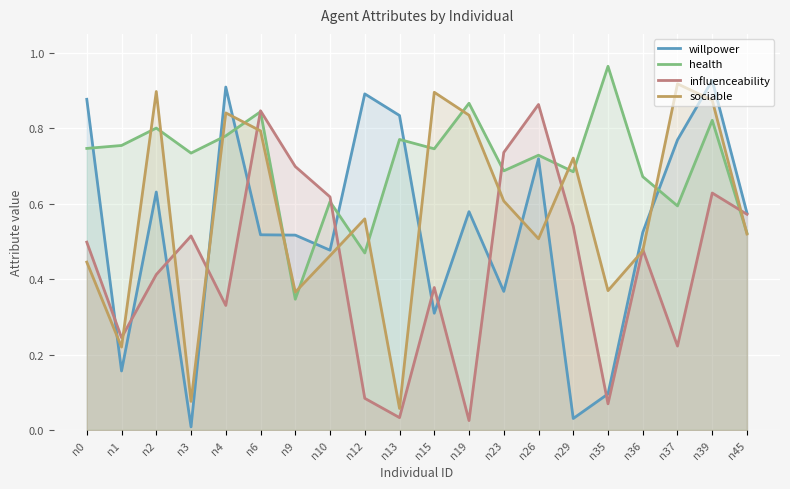

What is the sum of the health values at n0 and n10?

1.4